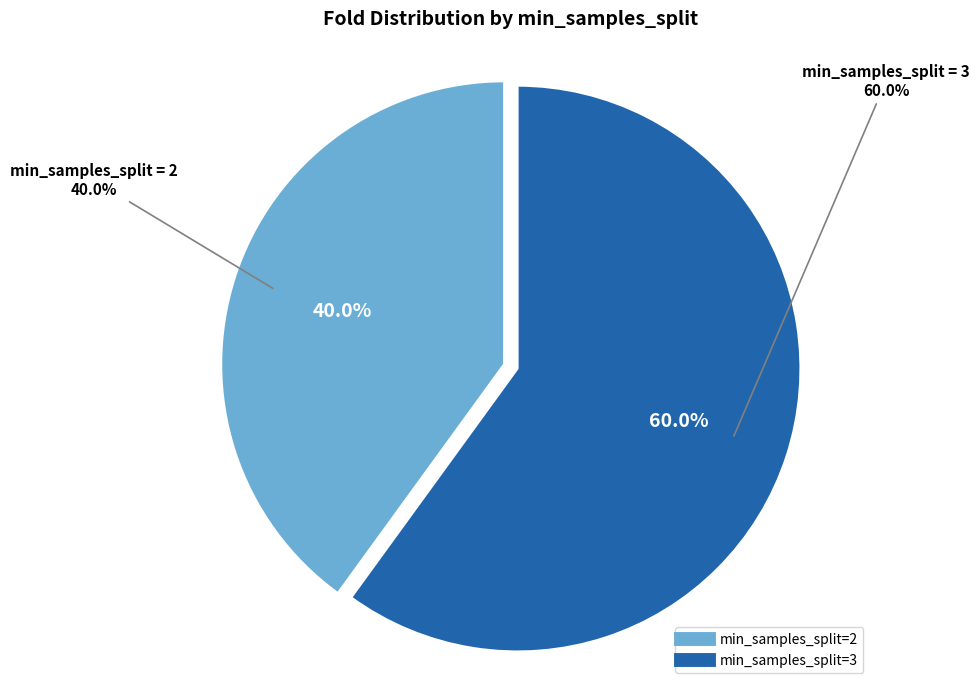

How many slices are in this pie chart?

2